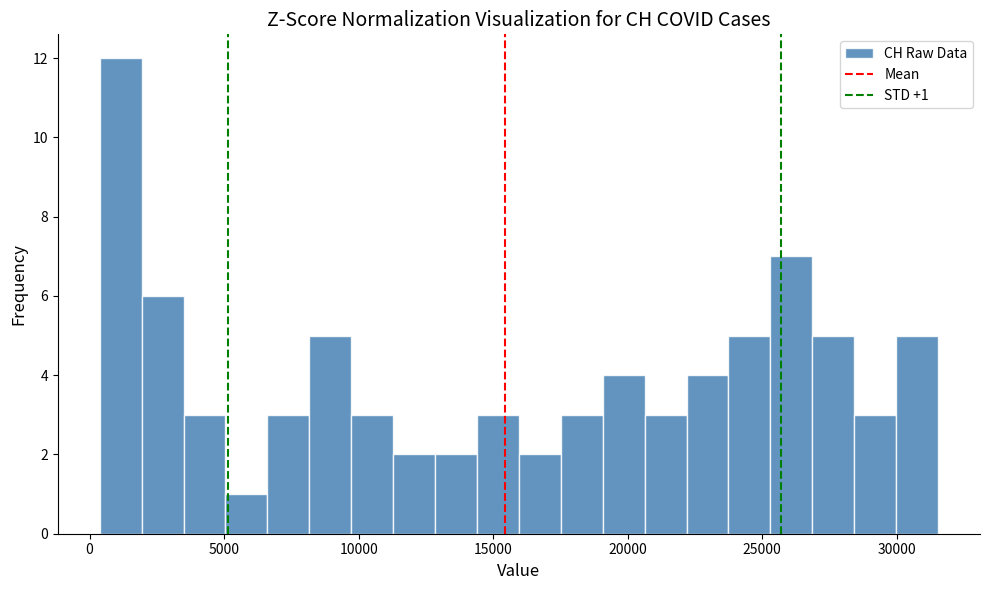

Read against the x-axis, roughly where is the centre of the tallest bar?

1000